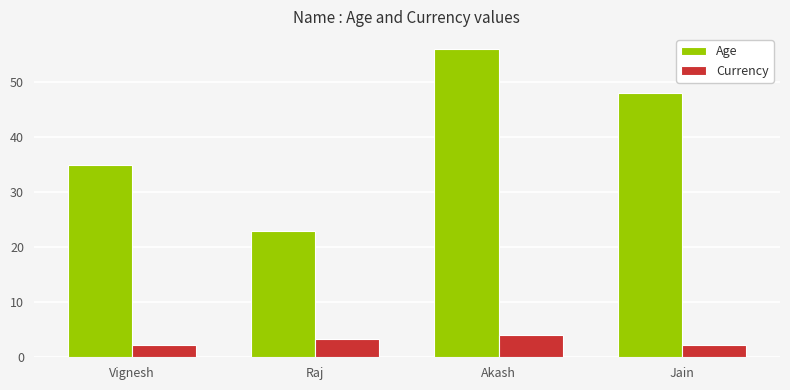

Reading left to right, list all the values displayed in this chart.

Age: 35.0	23.0	56.0	48.0
Currency: 2.3	3.3	4.0	2.3